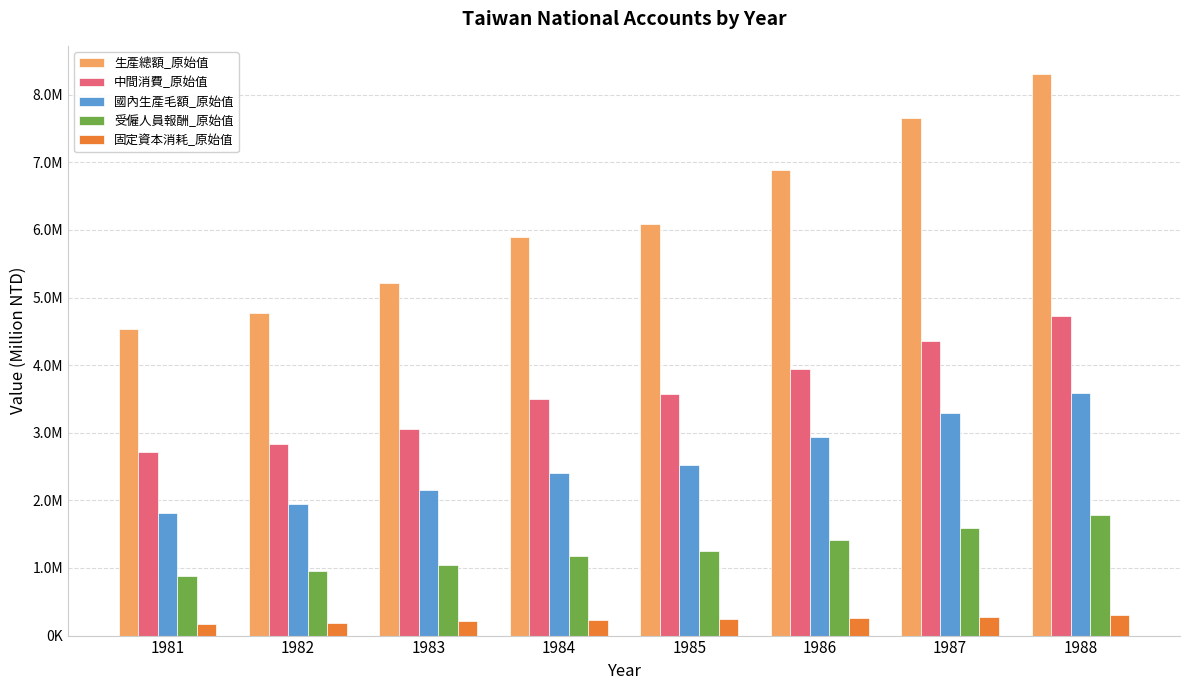

What are all the series names shown in the legend?

生產總額_原始值, 中間消費_原始值, 國內生產毛額_原始值, 受僱人員報酬_原始值, 固定資本消耗_原始值